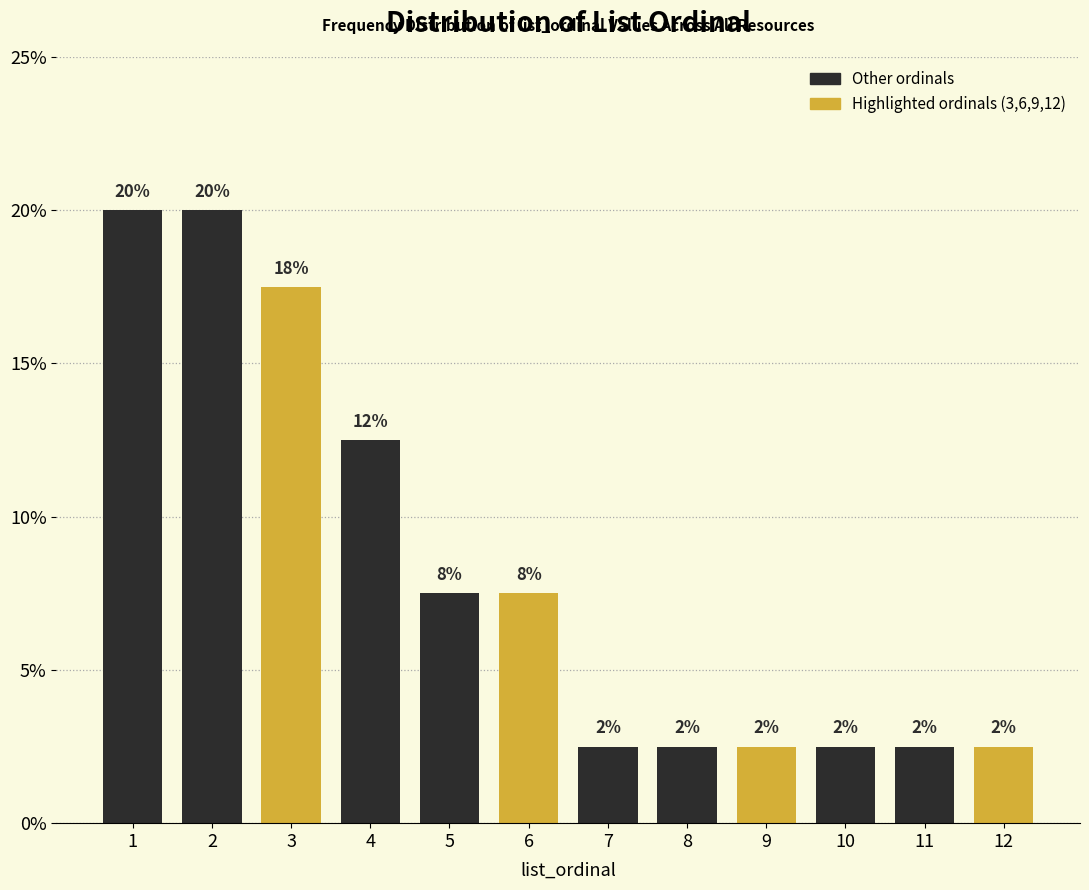

Does the chart contain any negative values?

No